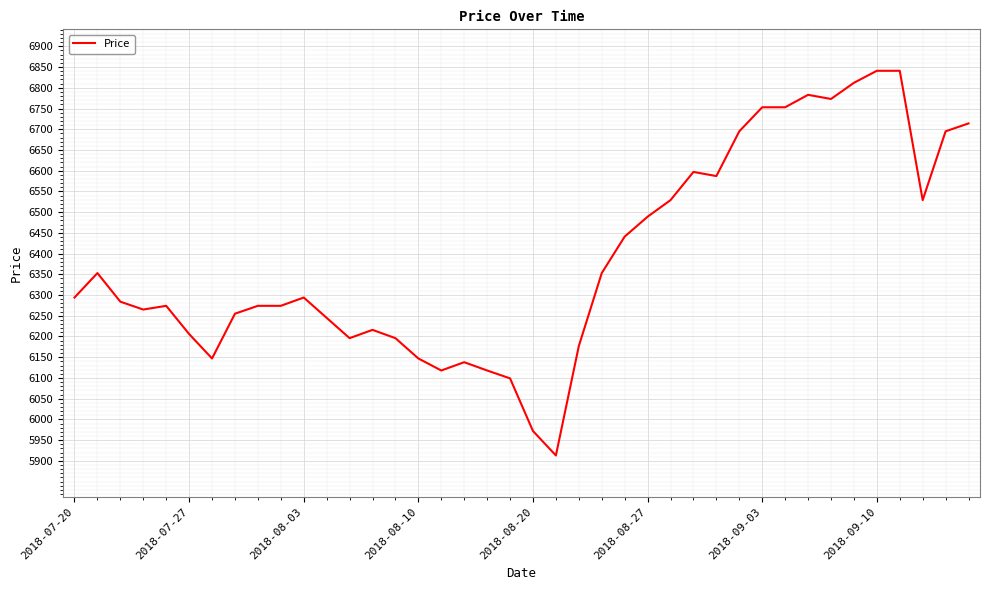

What is the difference between the maximum and minimum values?

928